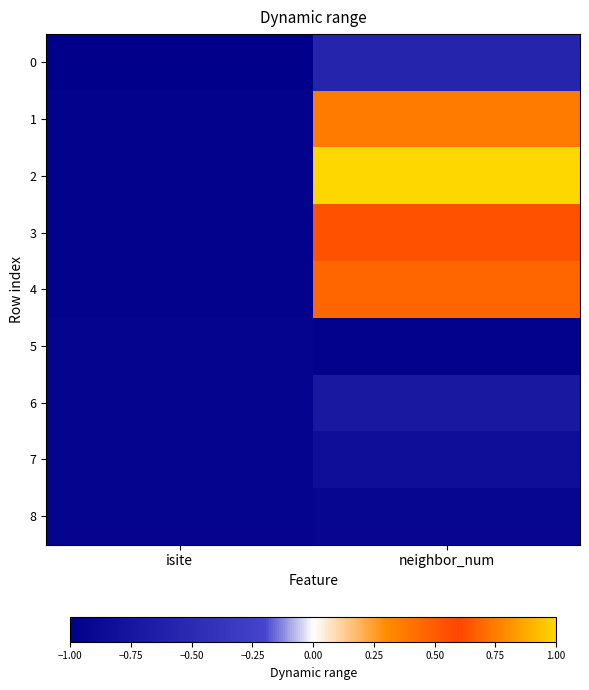

At how many categories does at least one series exceed 0?

1